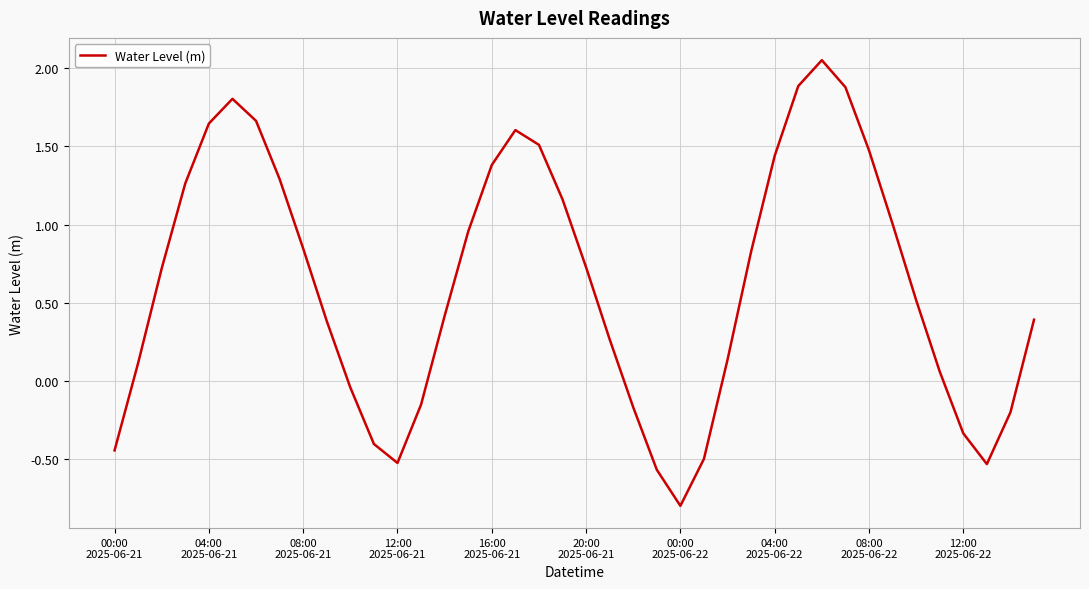

What is the smallest value displayed?

-0.8